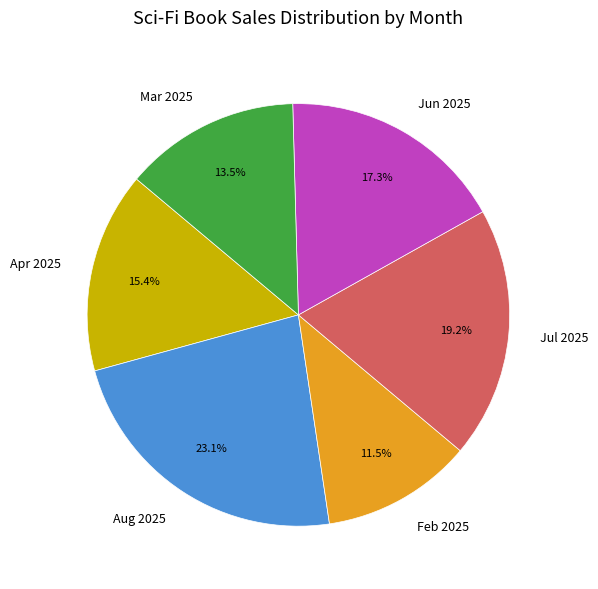

What is the smallest slice in the pie chart?

Feb 2025